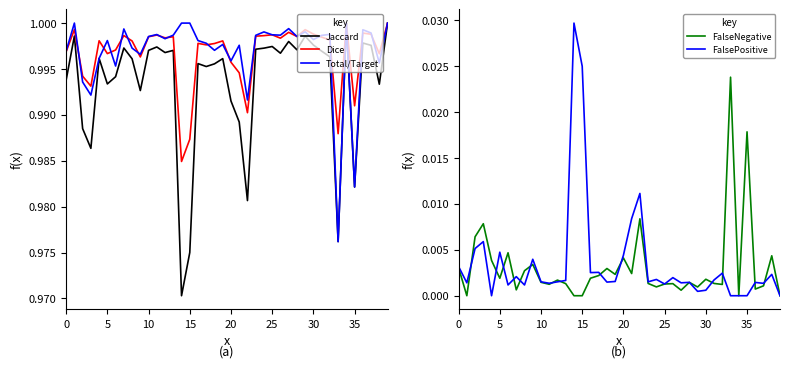

How many series are shown in this chart?

5